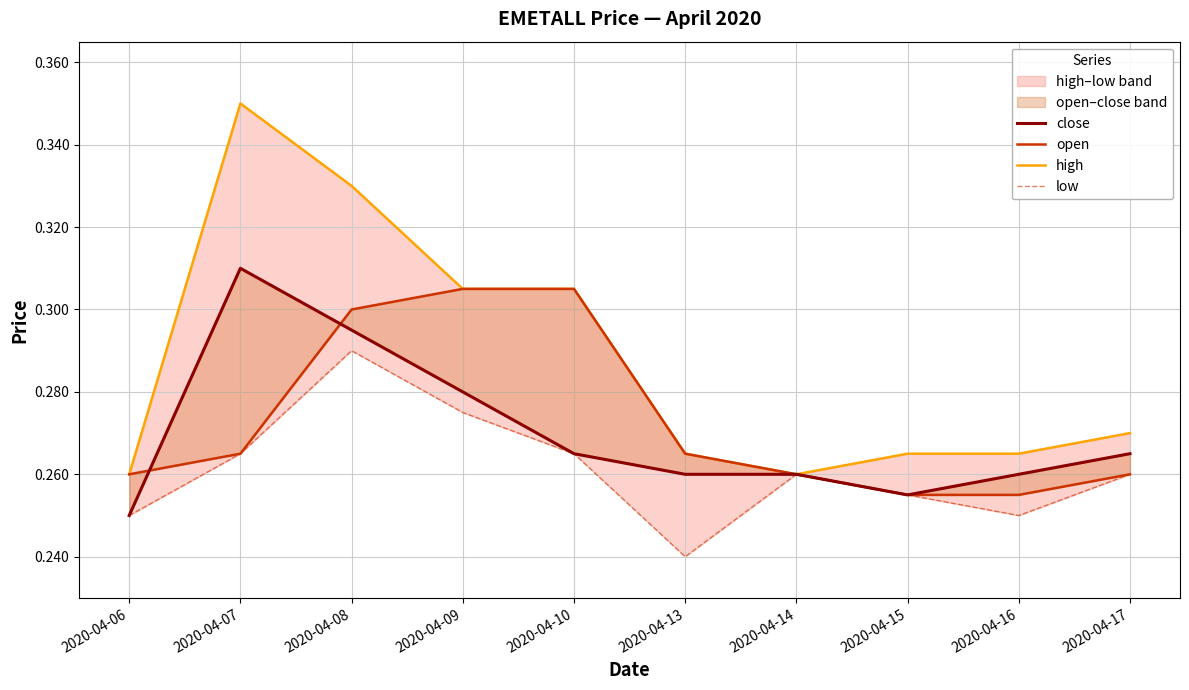

Read the close value at 2020-04-09.

0.3